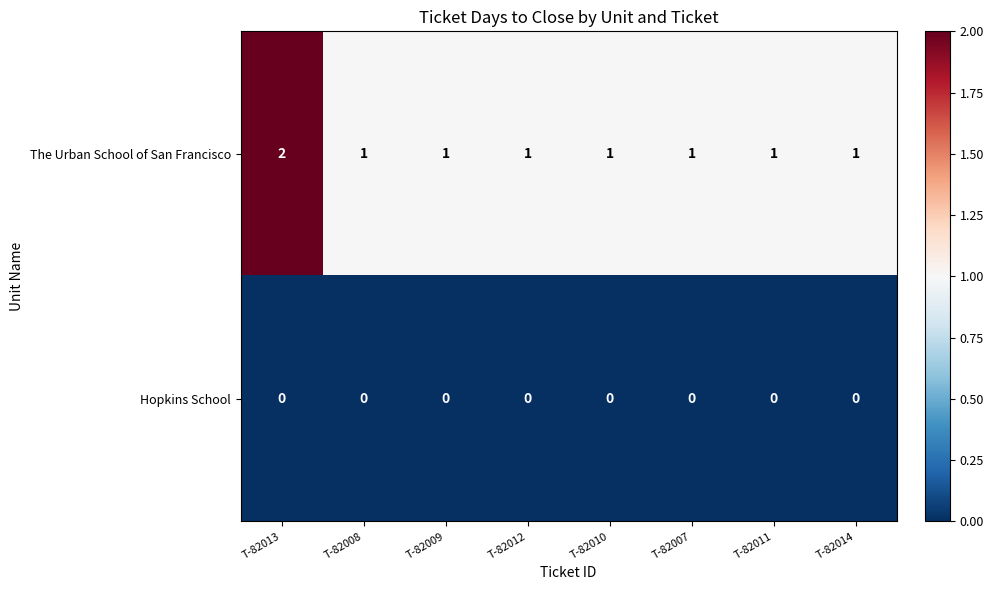

Reading left to right, extract all data points from this chart.

The Urban School of San Francisco: 2	1	1	1	1	1	1	1
Hopkins School: 0	0	0	0	0	0	0	0